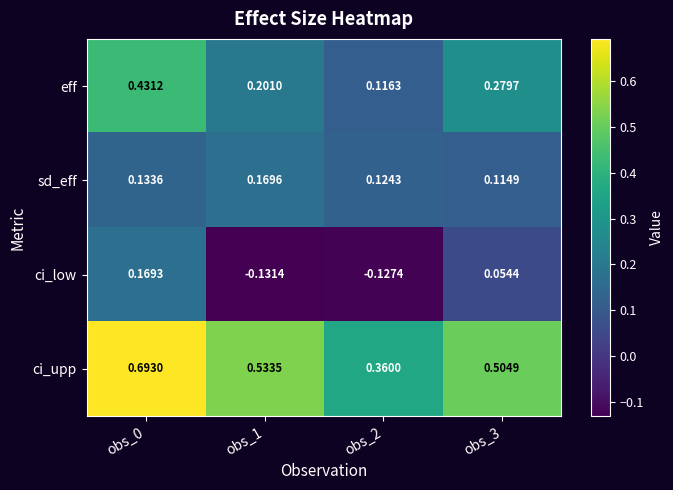

List the series in order of their peak value, lowest first.

ci_low, sd_eff, eff, ci_upp